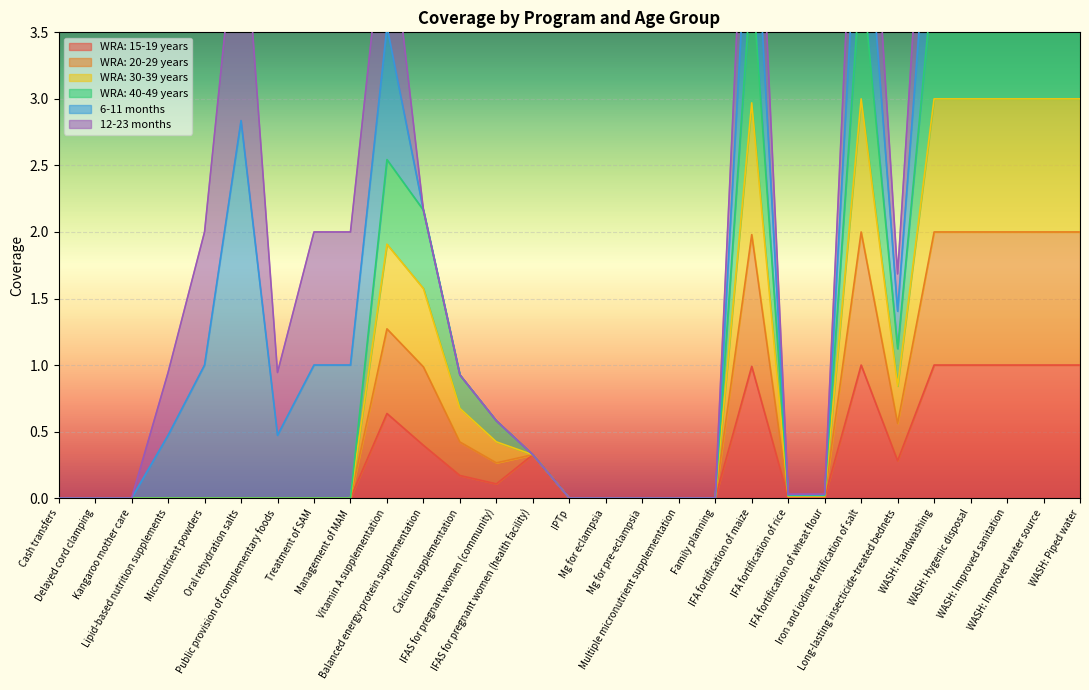

True or false: WRA: 40-49 years and WRA: 30-39 years intersect in this chart.

False